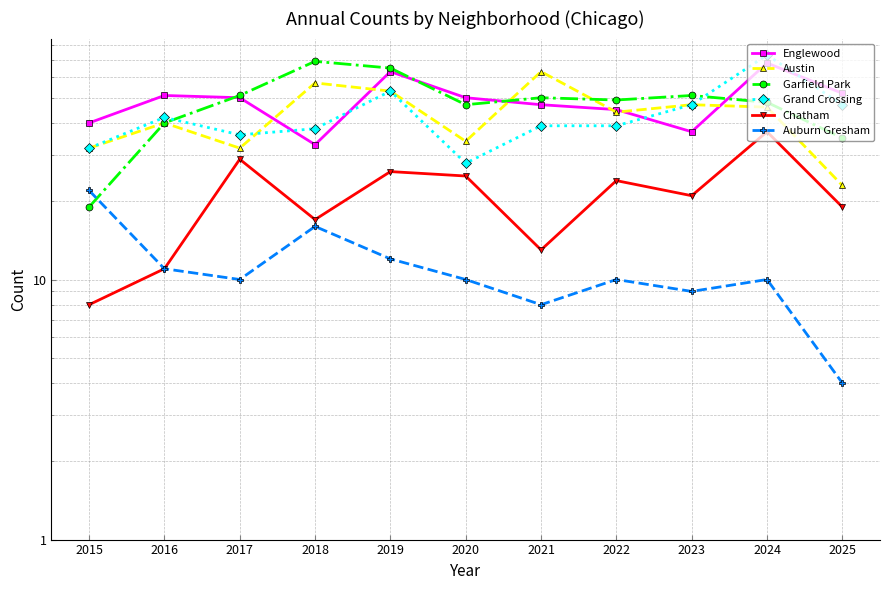

After their last crossing, which series has the higher values: Grand Crossing or Austin?

Austin